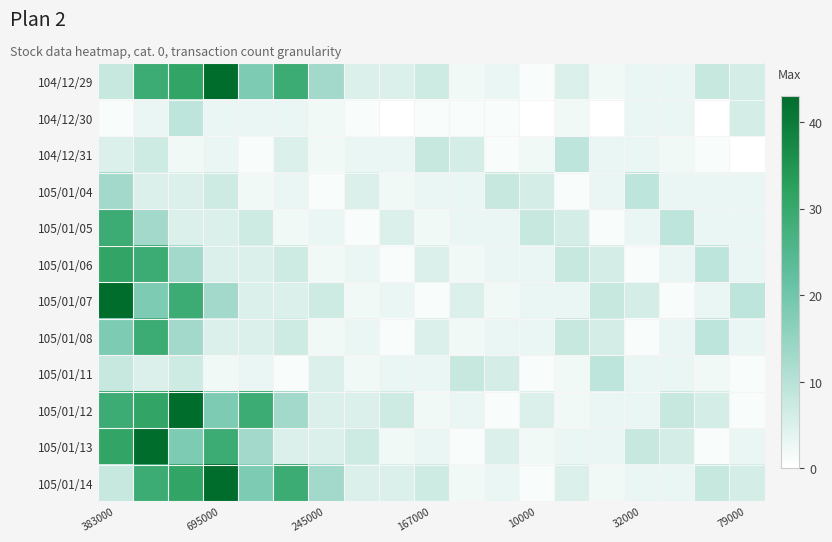

Which series has the widest spread of values?

104/12/29